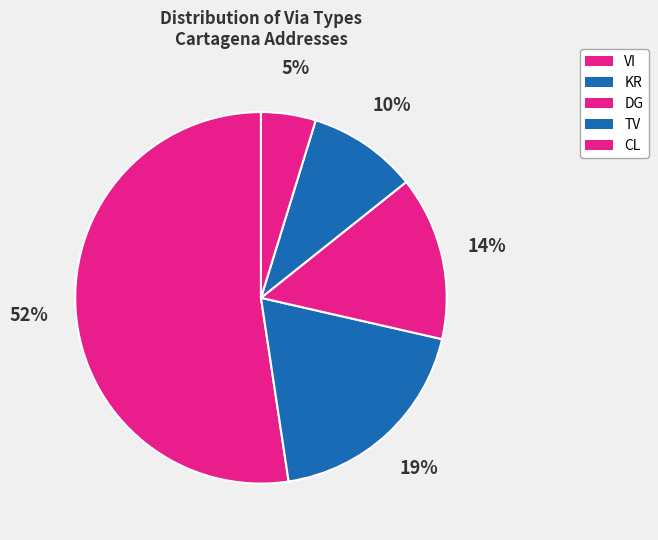

Which has a higher value, KR or DG?

KR